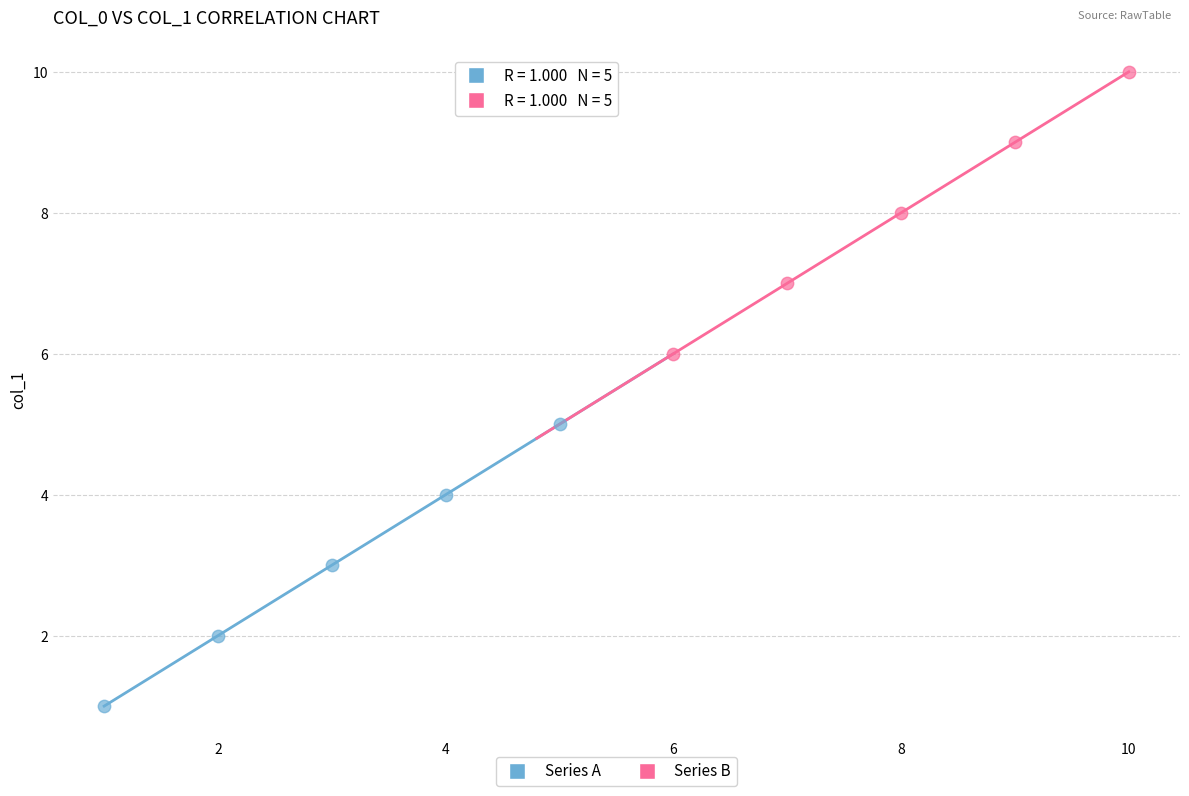

Which series reaches the maximum Y coordinate?

Series B